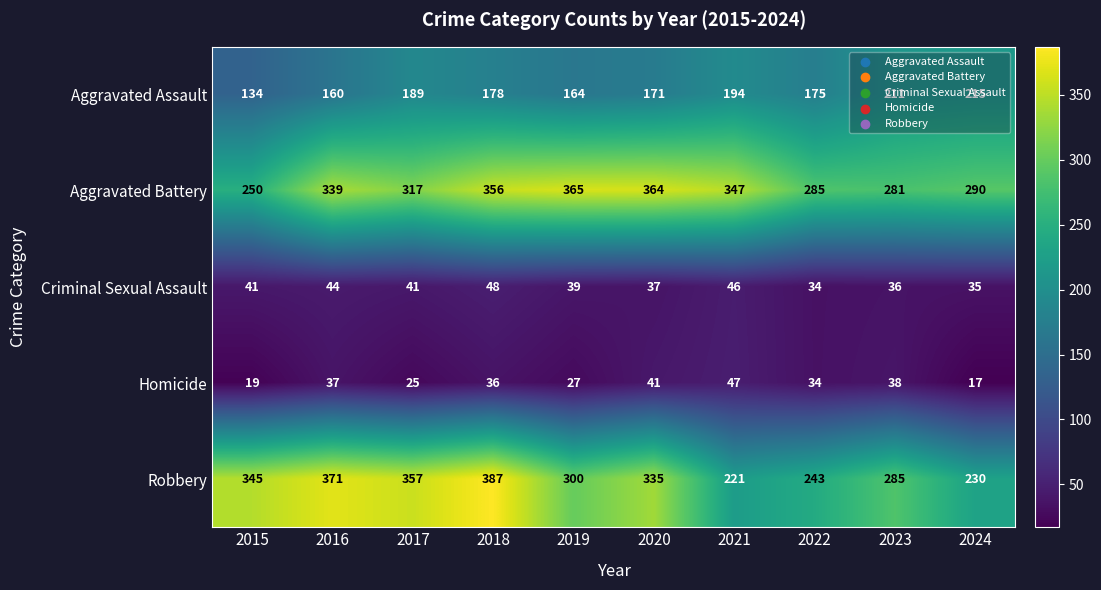

What is the greatest value displayed?

387